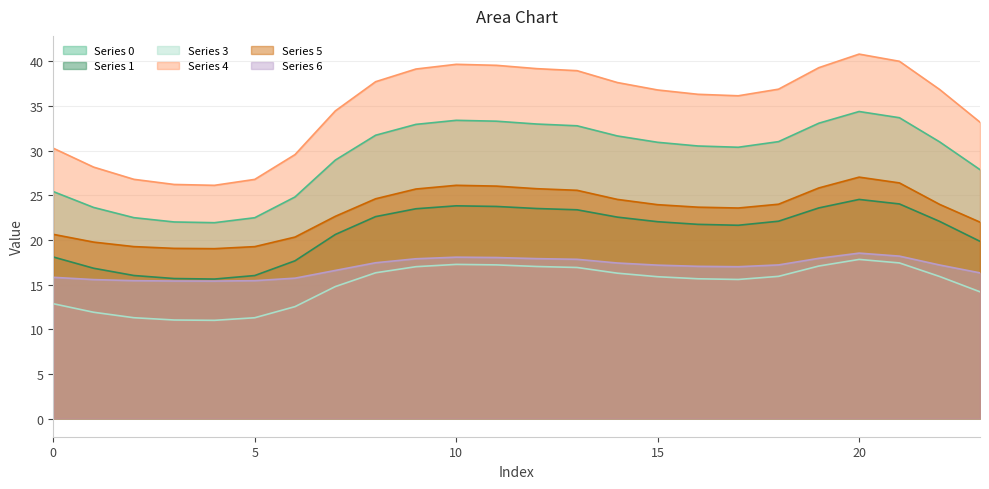

What is the minimum value shown in the chart?

11.0